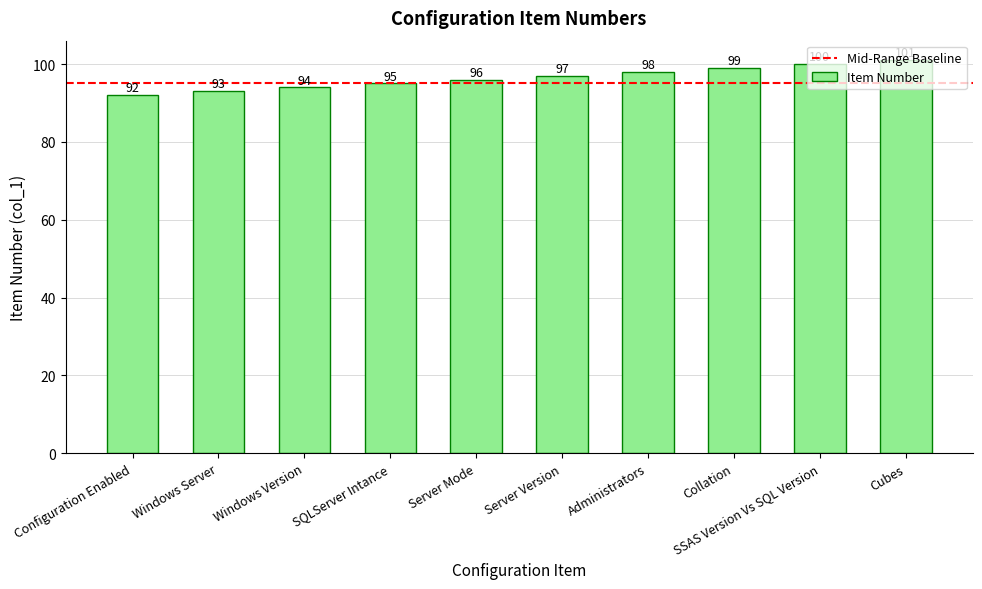

List the labels in order of value, largest first.

Cubes, SSAS Version Vs SQL Version, Collation, Administrators, Server Version, Server Mode, SQLServer Intance, Windows Version, Windows Server, Configuration Enabled